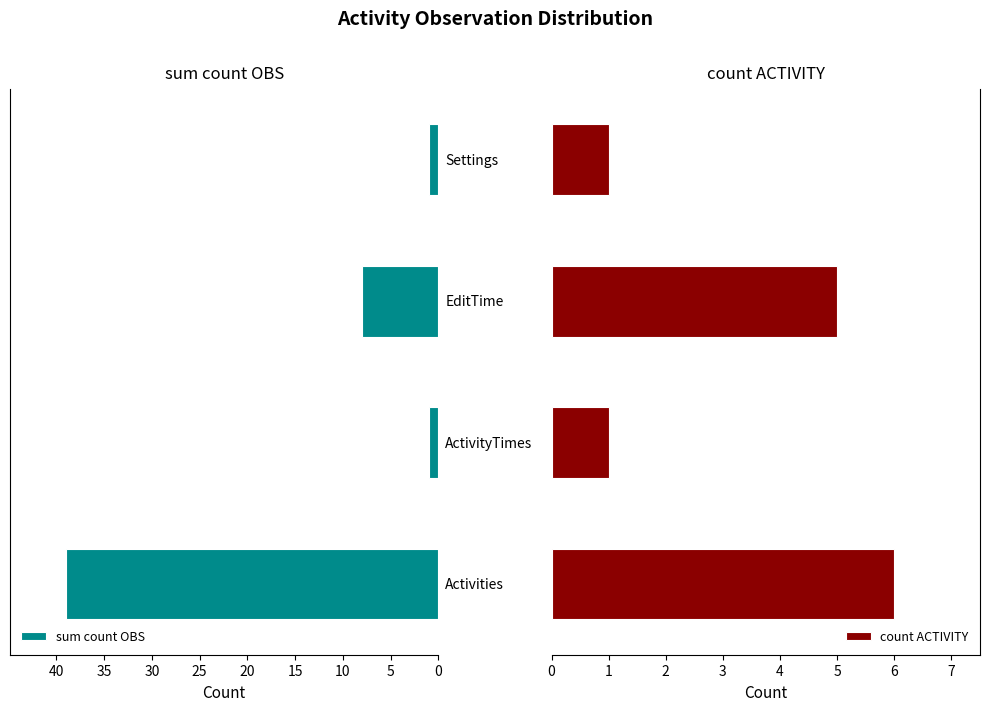

At which label is count ACTIVITY closest to 3?

5